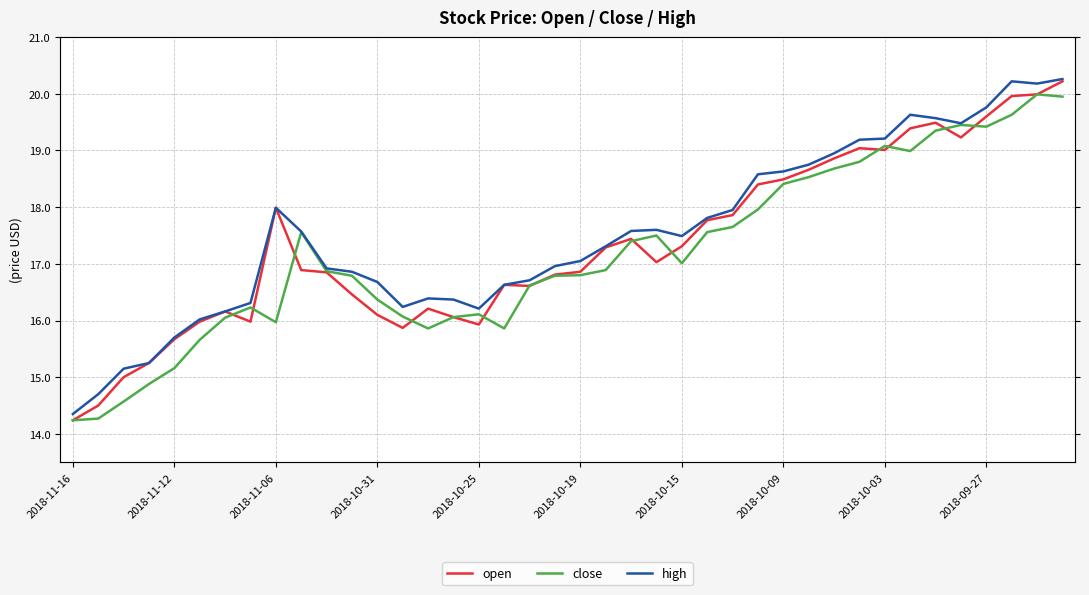

What is the sum of the high values at 2018-10-31 and 23?

32.9